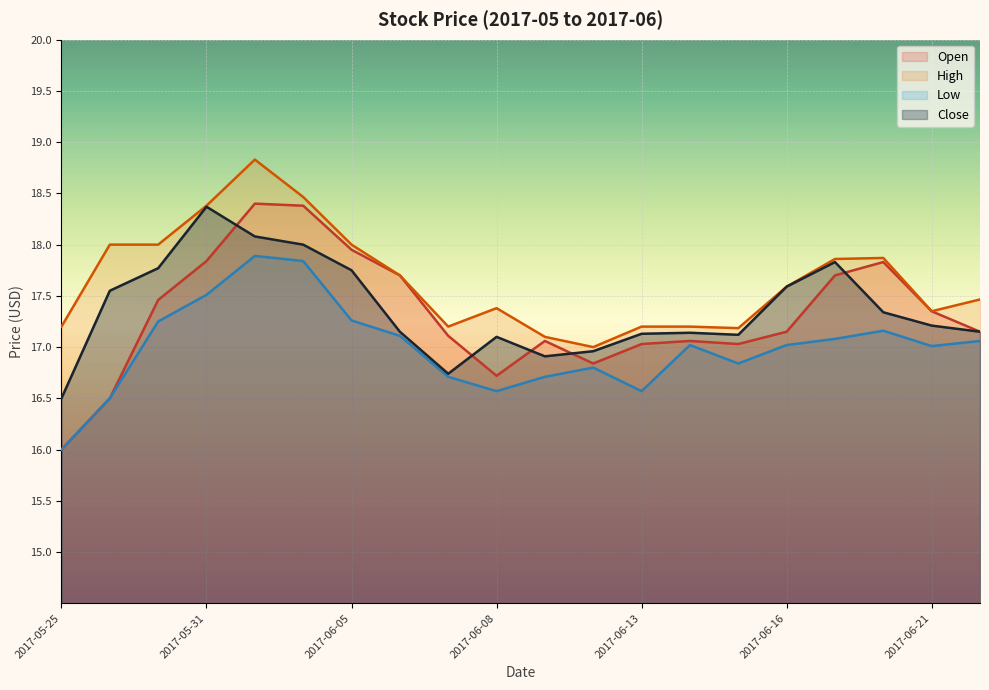

Rank the series by their maximum value, from lowest to highest.

Low, Close, Open, High